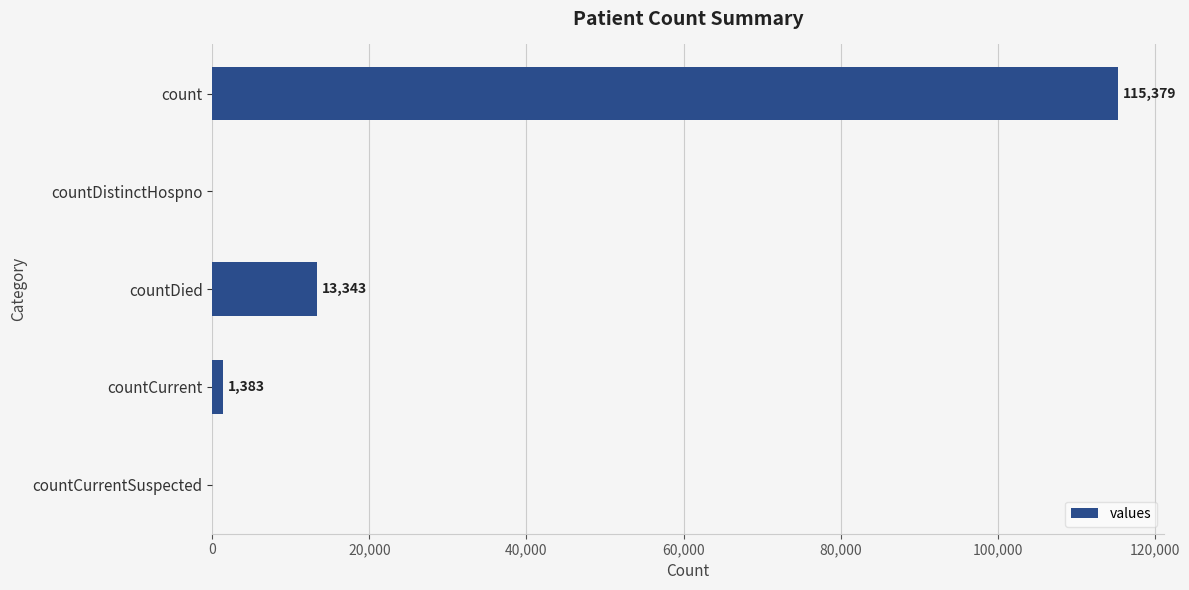

The value at countDied is 13343. True or false?

True